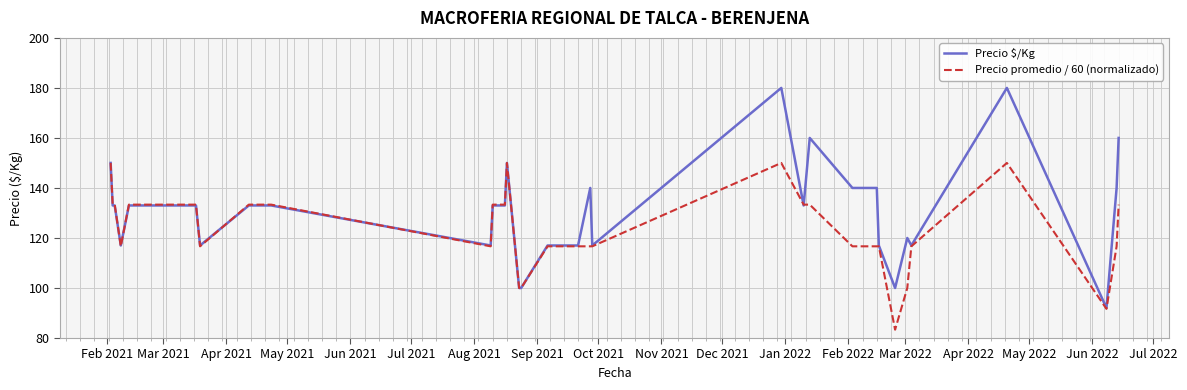

Rank the series by their average value, from lowest to highest.

Precio promedio / 60 (normalizado), Precio $/Kg